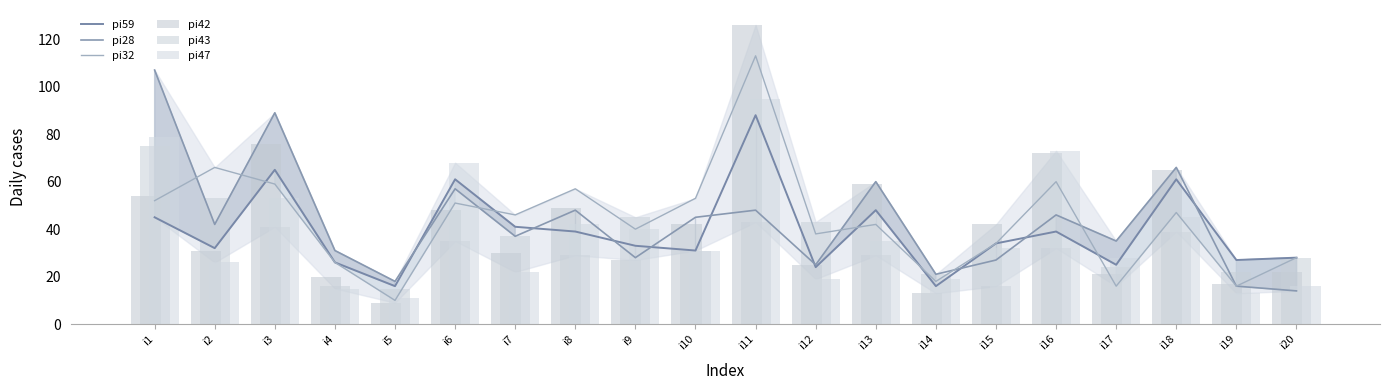

Rank the categories by pi43 value from lowest to highest.

i5, i4, i15, i14, i19, i17, i20, i8, i13, i10, i16, i6, i7, i18, i3, i11, i12, i9, i2, i1